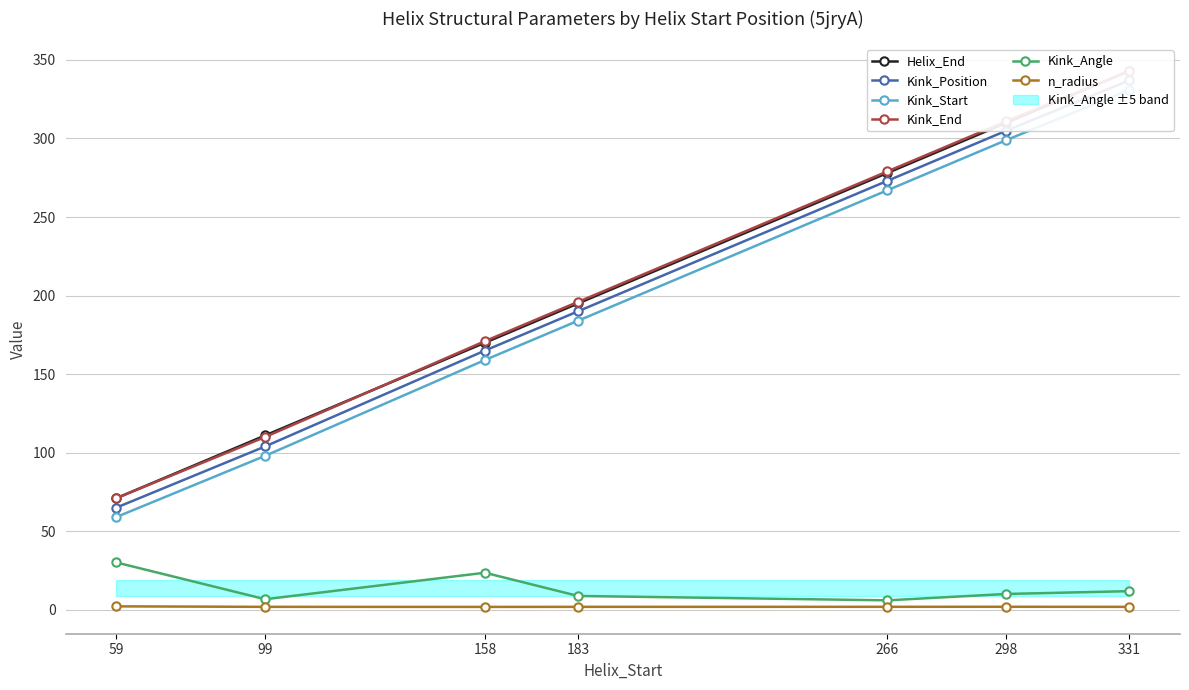

What is the sum of the Kink_Start values at 183 and 99?

282.0